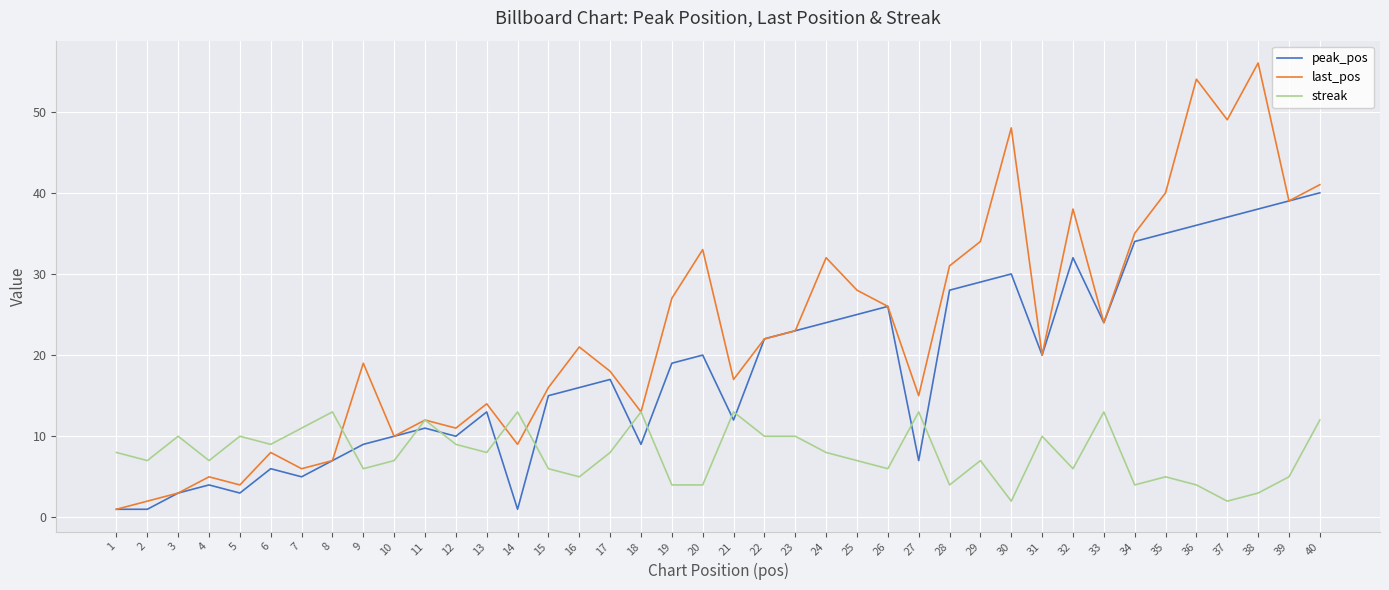

Which series has the largest range (max minus min)?

last_pos